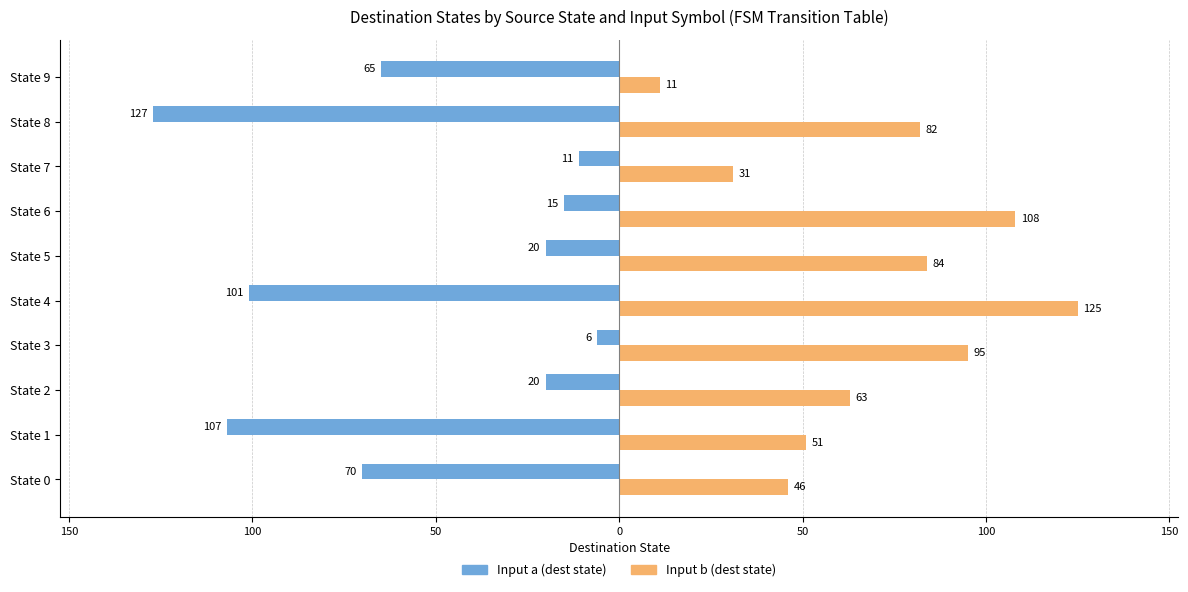

What is the difference between the maximum and minimum values in the Input b (dest state) series?

114